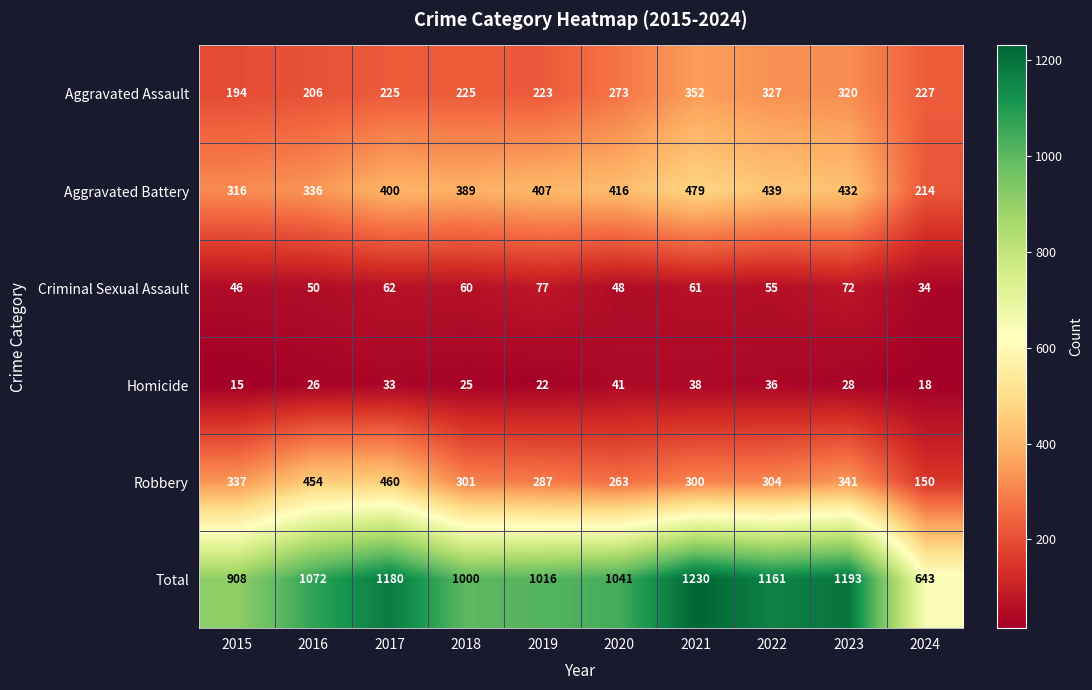

At how many categories does at least one series exceed 859?

9